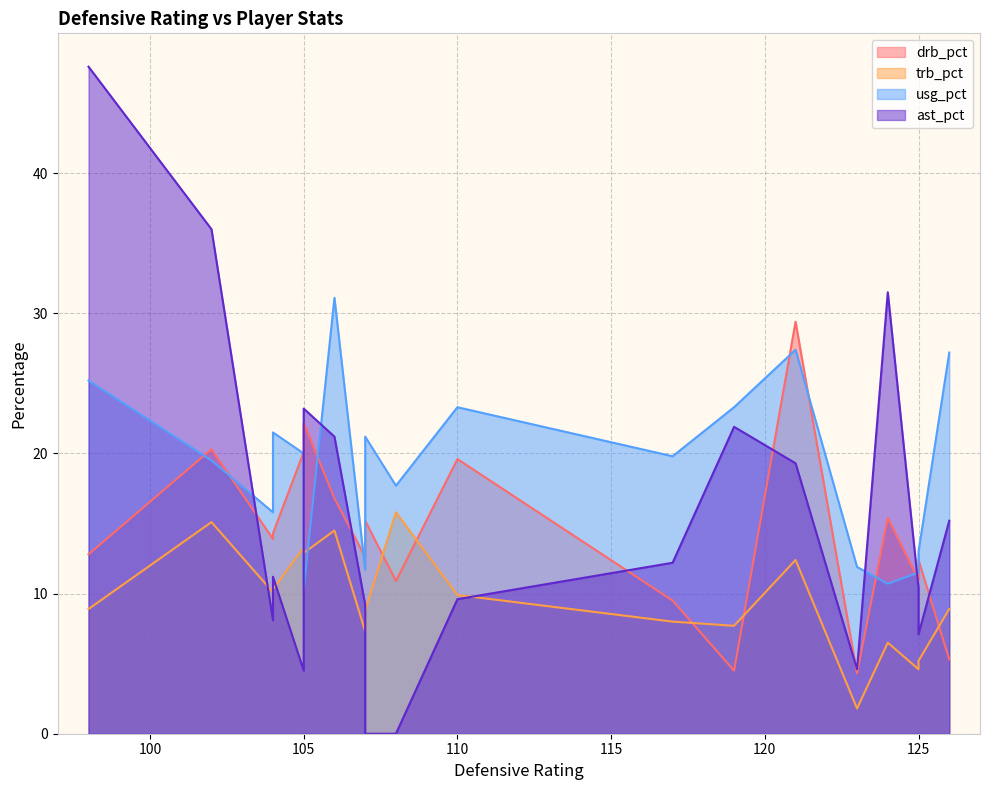

How many positive values does the ast_pct series have?

17